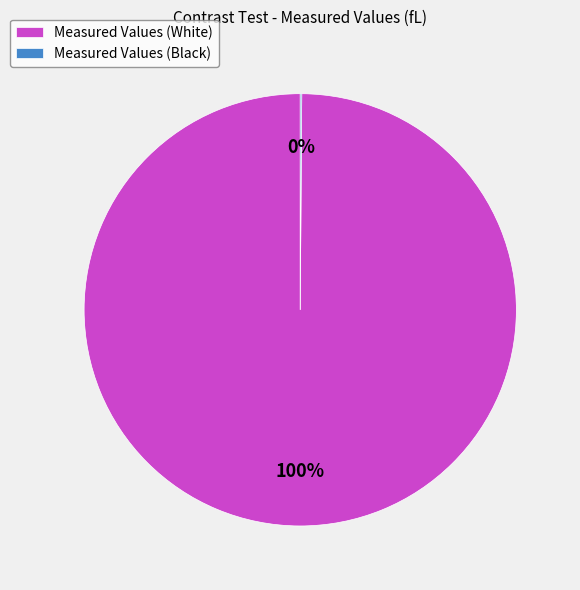

Does any single category account for the majority?

Yes